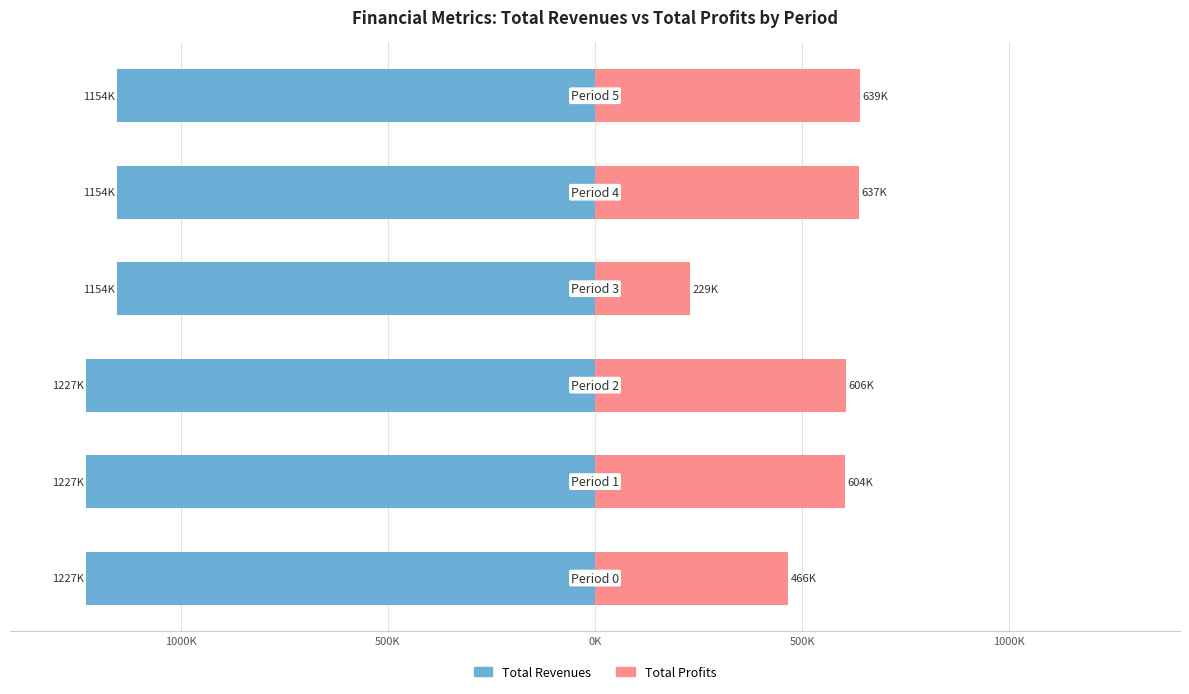

Does the chart contain any negative values?

Yes